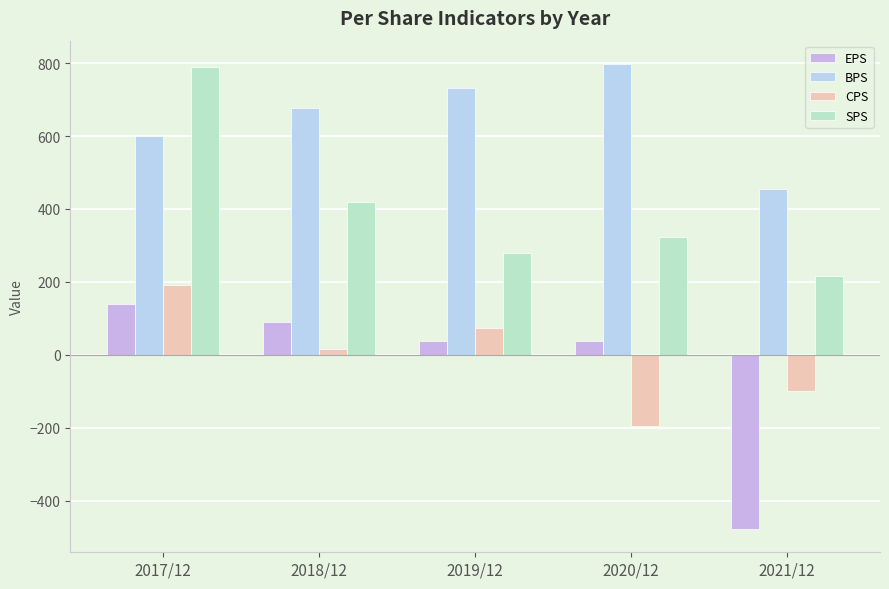

True or false: BPS has a value of 454 at 2021/12.

True